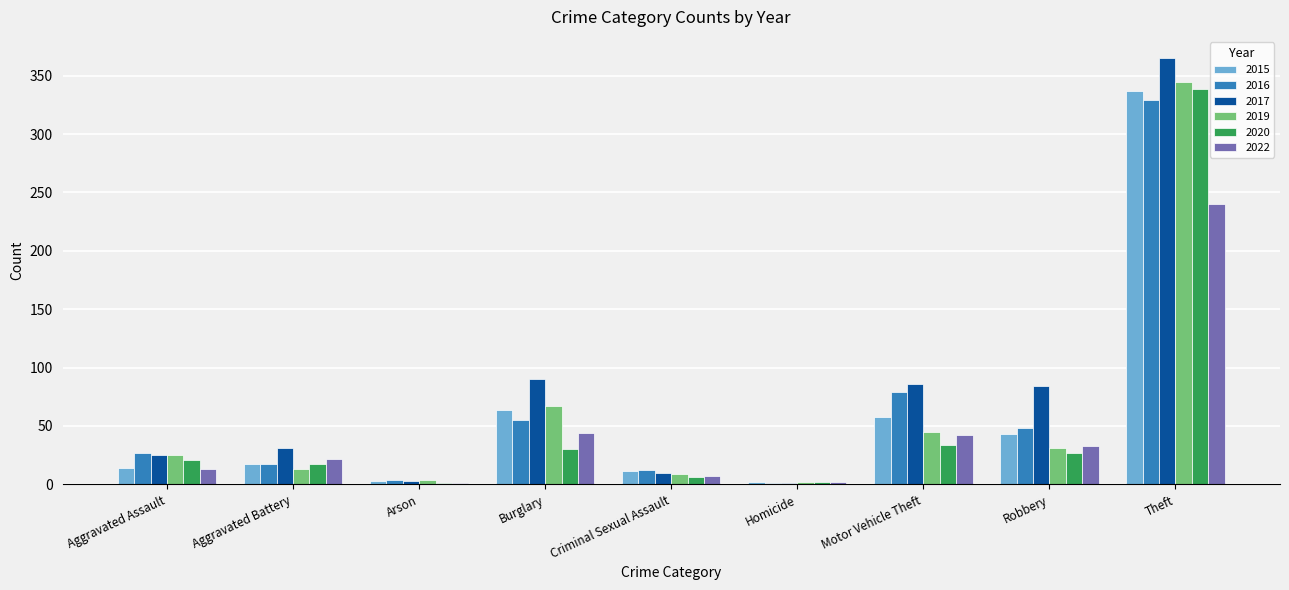

Which category has the highest value across all series?

Theft